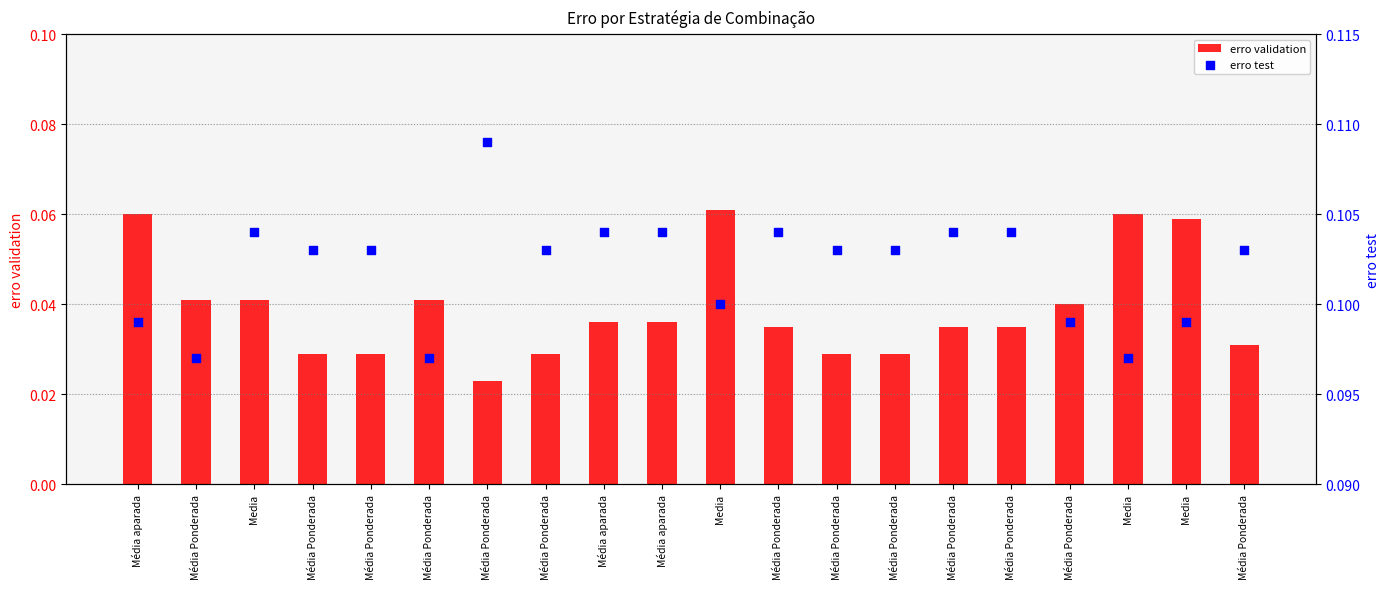

At which category is the sum across all series the highest?

Media